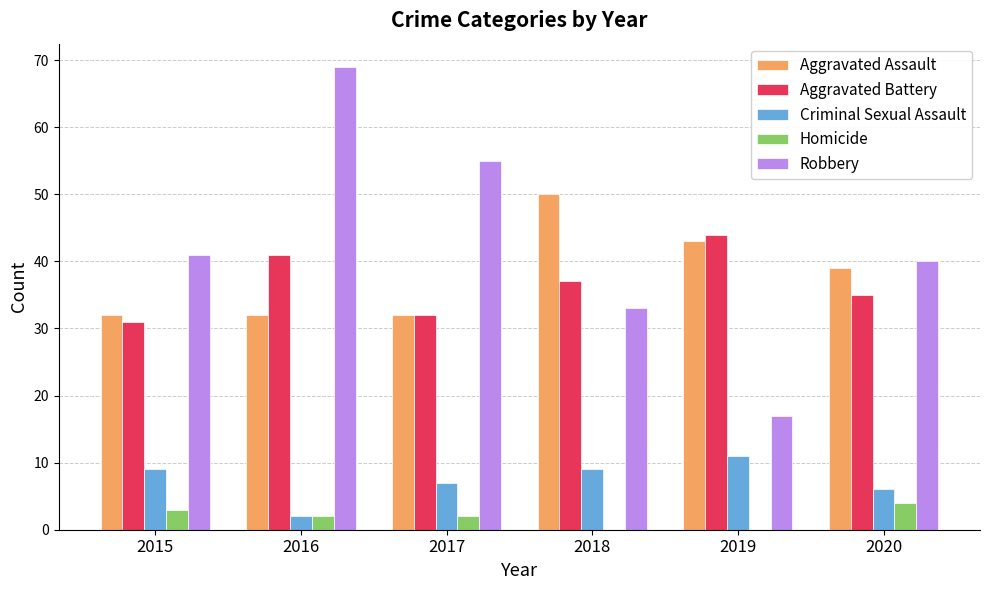

Reading right to left, extract all data points from this chart.

Aggravated Assault: 39	43	50	32	32	32
Aggravated Battery: 35	44	37	32	41	31
Criminal Sexual Assault: 6	11	9	7	2	9
Homicide: 4	0	0	2	2	3
Robbery: 40	17	33	55	69	41